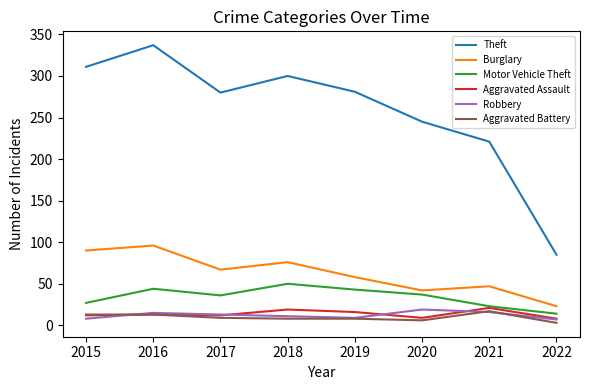

What is the difference between the highest and lowest values at 2018?

292